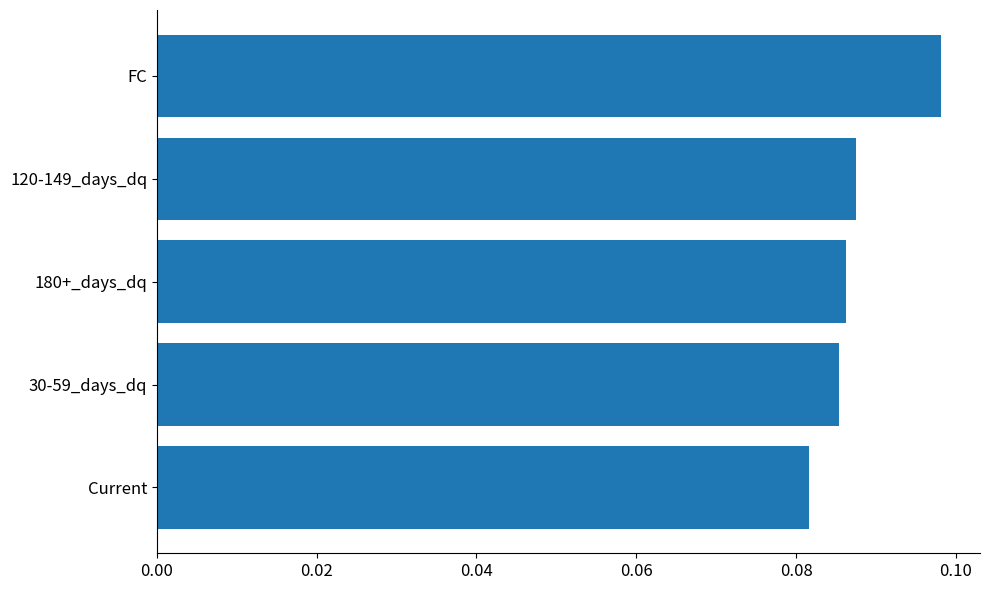

Between 120-149_days_dq and 30-59_days_dq, which is larger?

120-149_days_dq